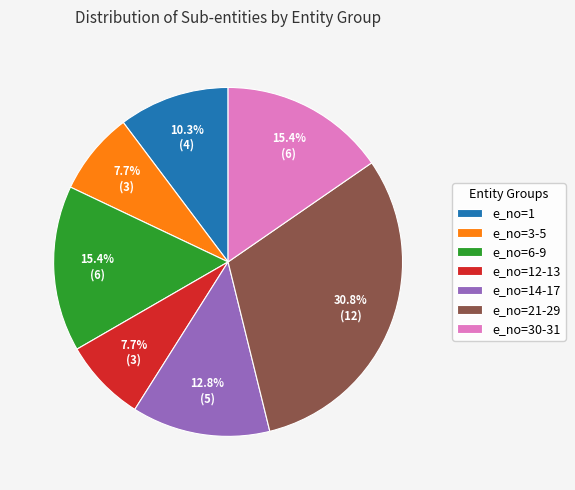

Does e_no=30-31 represent more than half of the total?

No